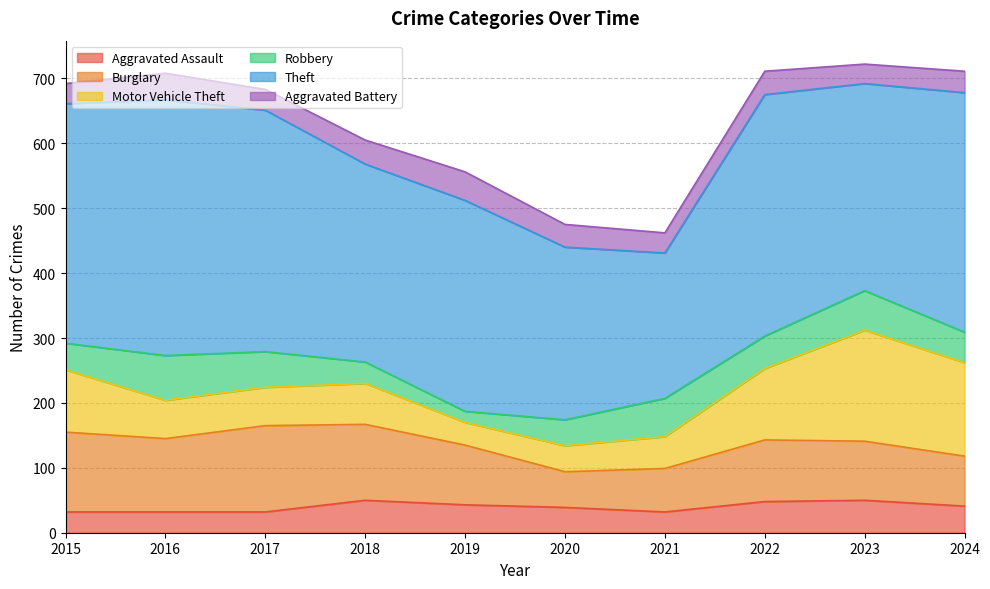

Between which two adjacent categories do Aggravated Battery and Robbery first intersect?

2017 and 2018